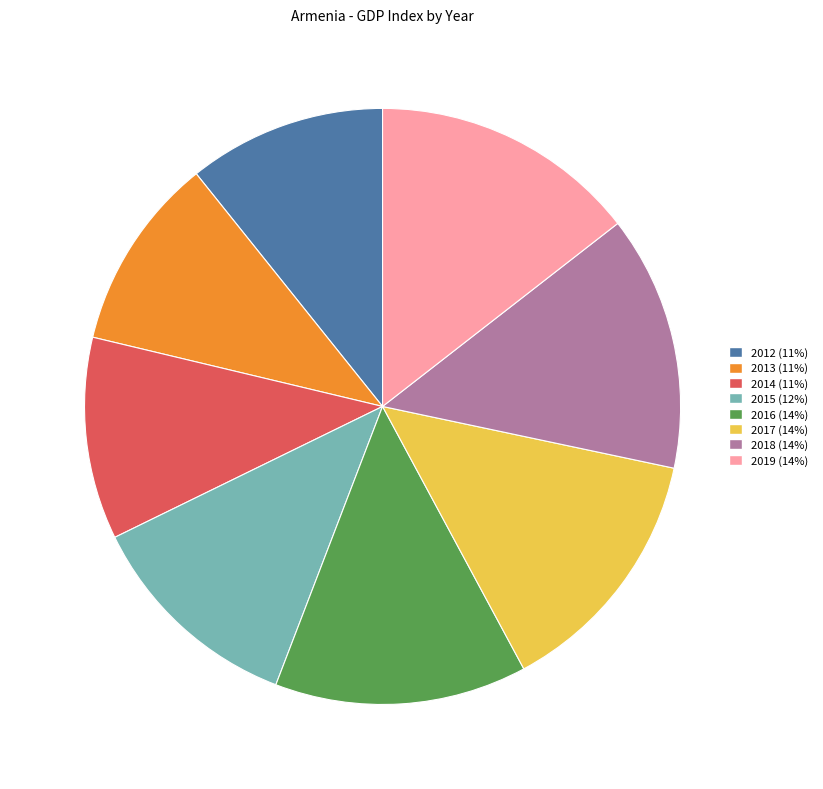

Is it true that 2015 is 20% of the pie?

False